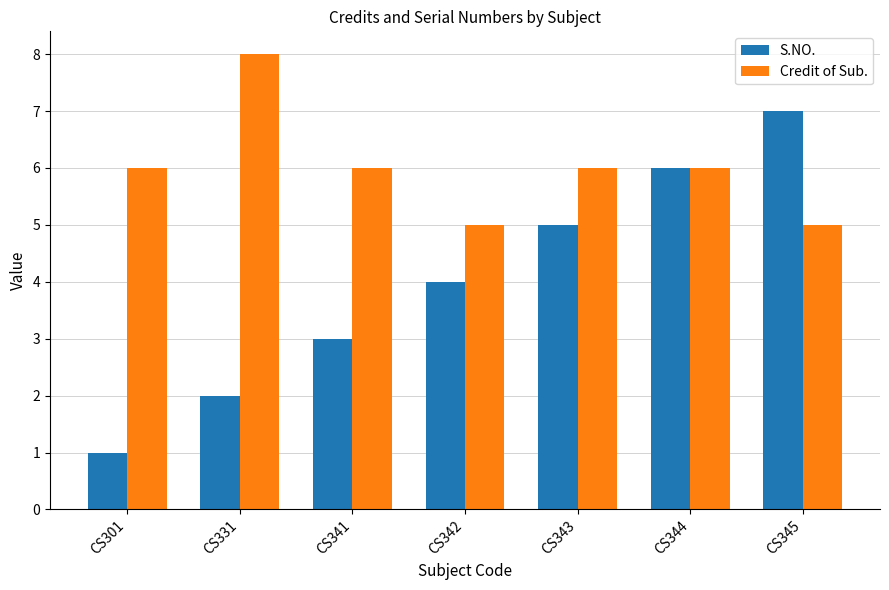

How many bars are there in each group?

2